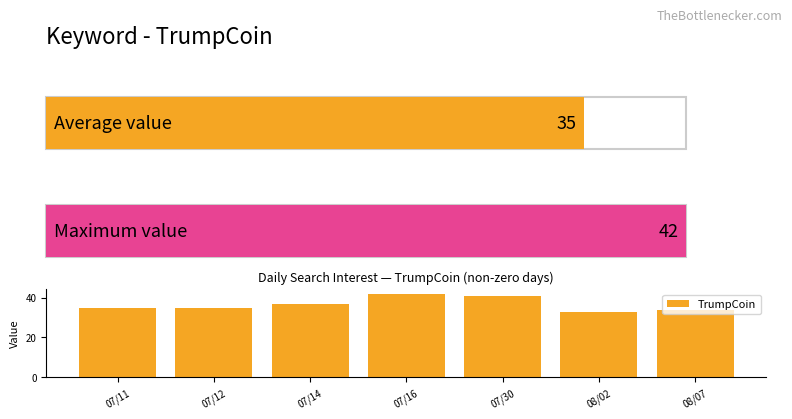

What is the change in value from 07/16 to 08/07?

-8